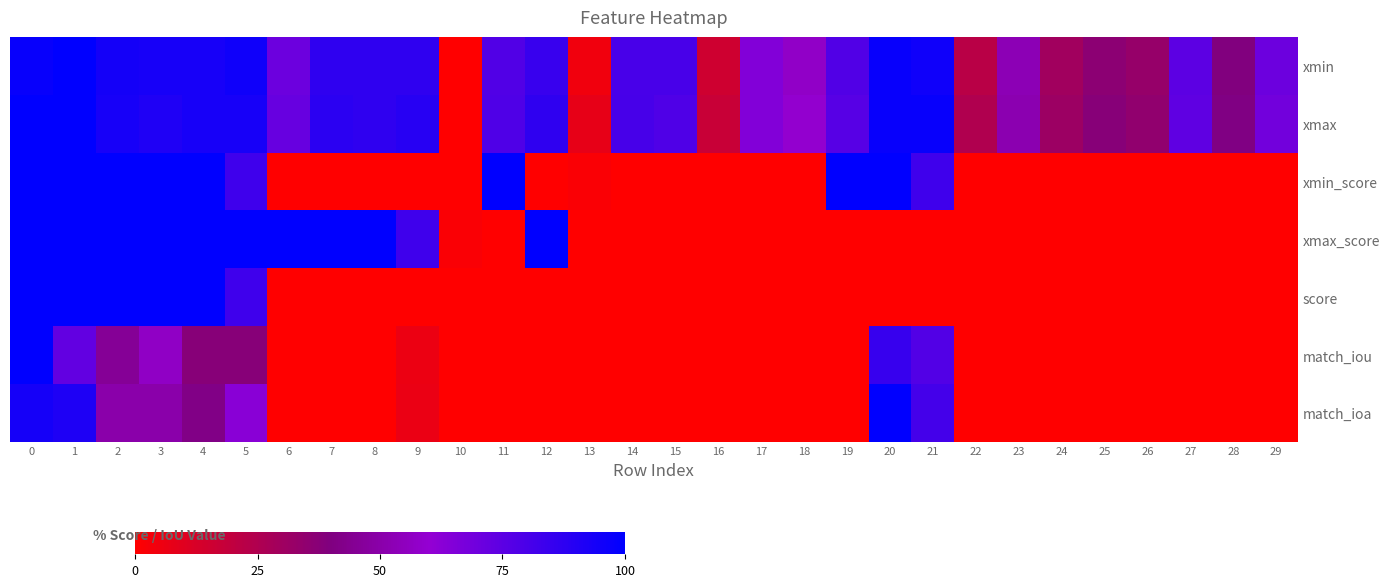

Reading left to right, list all the values displayed in this chart.

xmin: 0=1.0	1=1.0	2=0.9	3=0.9	4=0.9	5=1.0	6=0.7	7=0.9	8=0.9	9=0.9	10=0.0	11=0.8	12=0.8	13=0.0	14=0.8	15=0.8	16=0.2	17=0.6	18=0.6	19=0.8	20=1.0	21=1.0	22=0.2	23=0.5	24=0.3	25=0.4	26=0.3	27=0.7	28=0.4	29=0.7
xmax: 0=1.0	1=1.0	2=0.9	3=0.9	4=0.9	5=0.9	6=0.7	7=0.9	8=0.9	9=0.9	10=0.0	11=0.8	12=0.9	13=0.1	14=0.8	15=0.8	16=0.2	17=0.6	18=0.6	19=0.8	20=1.0	21=1.0	22=0.2	23=0.5	24=0.3	25=0.4	26=0.3	27=0.7	28=0.4	29=0.7
xmin_score: 0=1.0	1=1.0	2=1.0	3=1.0	4=1.0	5=0.8	6=0.0	7=0.0	8=0.0	9=0.0	10=0.0	11=1.0	12=0.0	13=0.0	14=0.0	15=0.0	16=0.0	17=0.0	18=0.0	19=1.0	20=1.0	21=0.8	22=0.0	23=0.0	24=0.0	25=0.0	26=0.0	27=0.0	28=0.0	29=0.0
xmax_score: 0=1.0	1=1.0	2=1.0	3=1.0	4=1.0	5=1.0	6=1.0	7=1.0	8=1.0	9=0.8	10=0.0	11=0.0	12=1.0	13=0.0	14=0.0	15=0.0	16=0.0	17=0.0	18=0.0	19=0.0	20=0.0	21=0.0	22=0.0	23=0.0	24=0.0	25=0.0	26=0.0	27=0.0	28=0.0	29=0.0
score: 0=1.0	1=1.0	2=1.0	3=1.0	4=1.0	5=0.8	6=0.0	7=0.0	8=0.0	9=0.0	10=0.0	11=0.0	12=0.0	13=0.0	14=0.0	15=0.0	16=0.0	17=0.0	18=0.0	19=0.0	20=0.0	21=0.0	22=0.0	23=0.0	24=0.0	25=0.0	26=0.0	27=0.0	28=0.0	29=0.0
match_iou: 0=1.0	1=0.7	2=0.5	3=0.6	4=0.4	5=0.4	6=0.0	7=0.0	8=0.0	9=0.1	10=0.0	11=0.0	12=0.0	13=0.0	14=0.0	15=0.0	16=0.0	17=0.0	18=0.0	19=0.0	20=0.8	21=0.8	22=0.0	23=0.0	24=0.0	25=0.0	26=0.0	27=0.0	28=0.0	29=0.0
match_ioa: 0=0.9	1=0.9	2=0.5	3=0.5	4=0.4	5=0.6	6=0.0	7=0.0	8=0.0	9=0.1	10=0.0	11=0.0	12=0.0	13=0.0	14=0.0	15=0.0	16=0.0	17=0.0	18=0.0	19=0.0	20=1.0	21=0.8	22=0.0	23=0.0	24=0.0	25=0.0	26=0.0	27=0.0	28=0.0	29=0.0